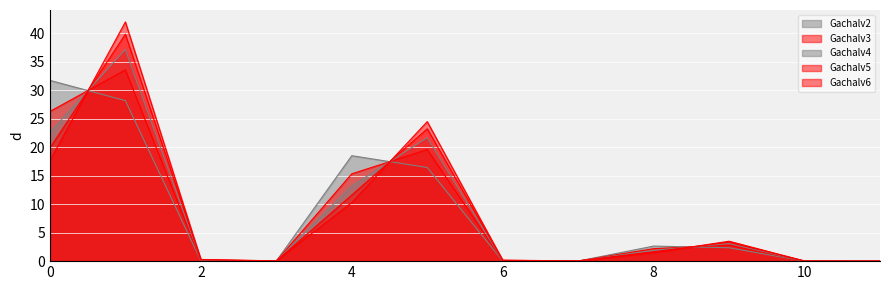

In Gachalv5, how many points are lower than both neighbors (excluding endpoints)?

2